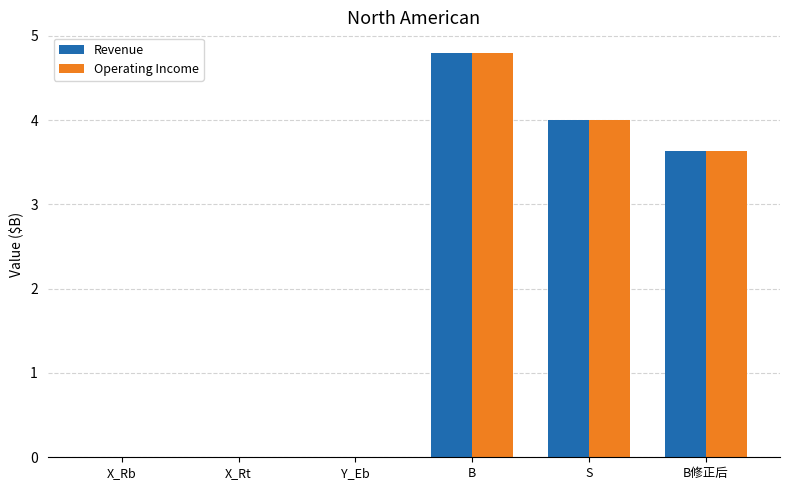

What are all the series names shown in the legend?

Revenue, Operating Income